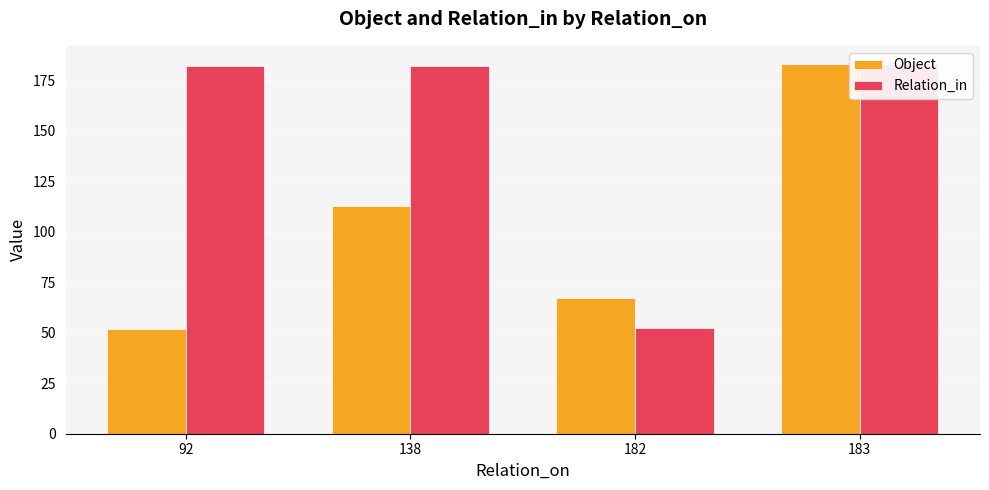

The Object series shows 113.0 at 138. True or false?

True